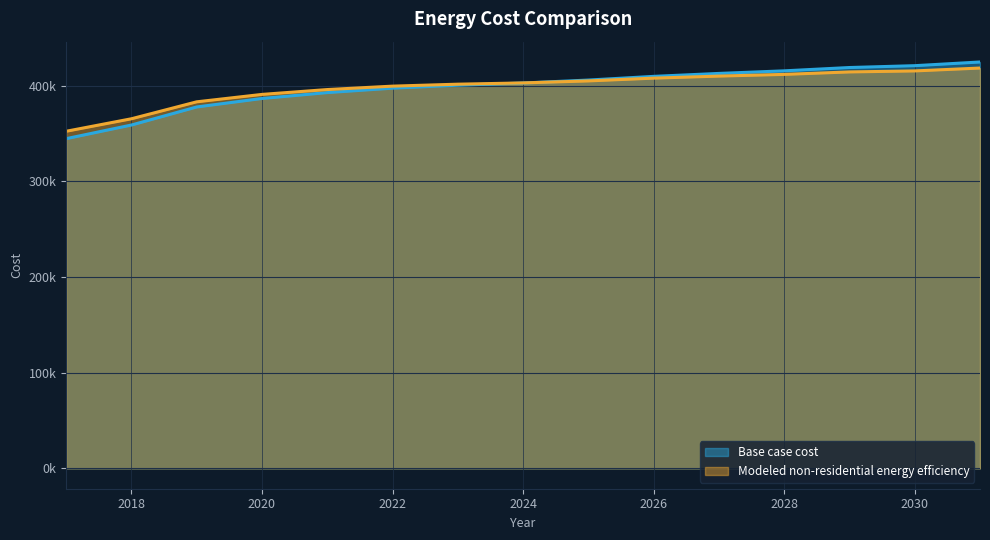

Rank the series at 2021 from lowest to highest value.

Base case cost, Modeled non-residential energy efficiency